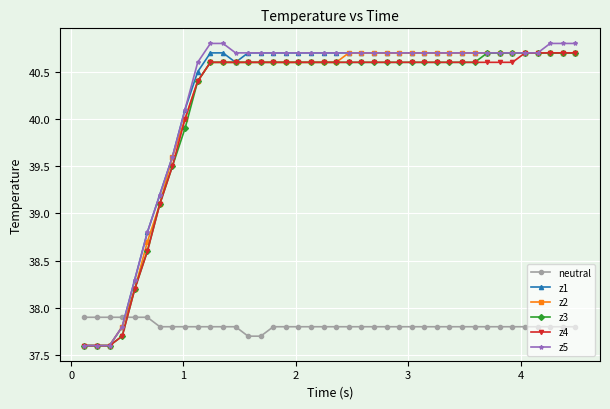

What is the value of the z1 point at the 23rd from the left?

40.7